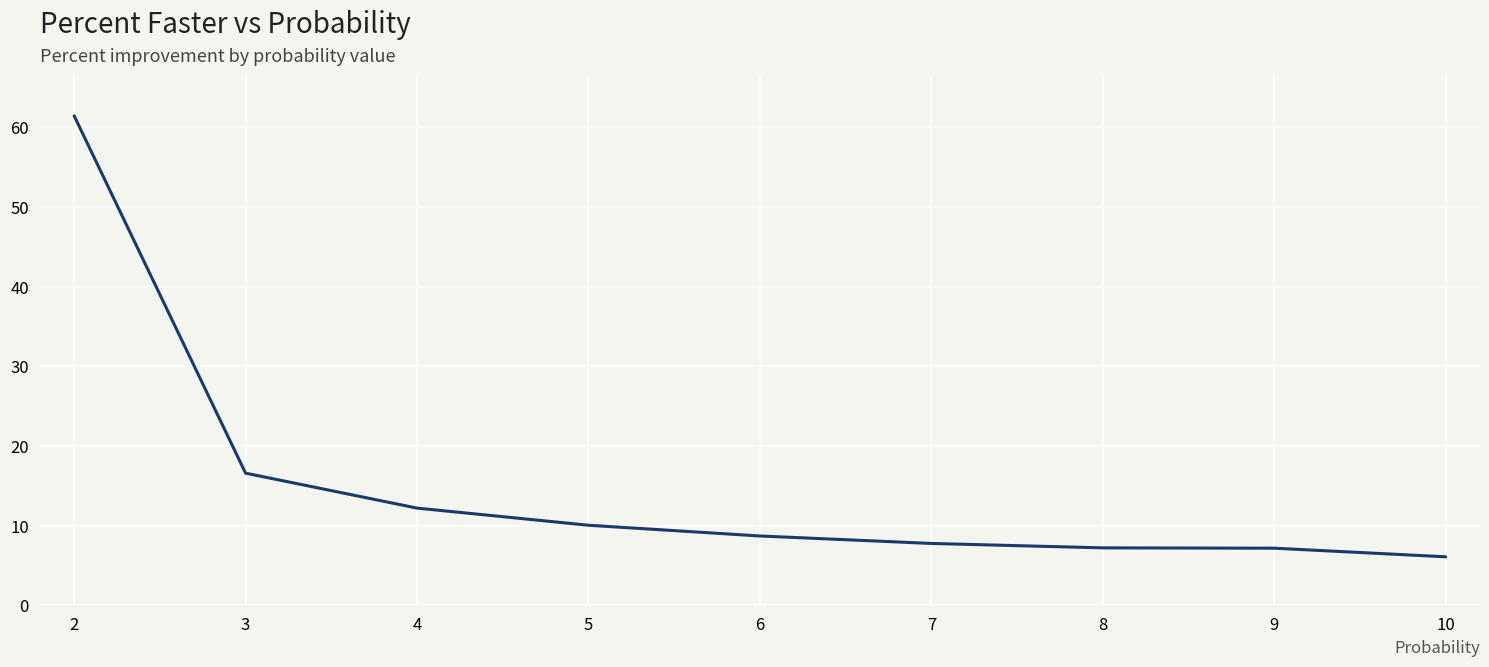

Reading right to left, extract all data points from this chart.

6.1	7.2	7.2	7.8	8.7	10.1	12.2	16.6	61.5